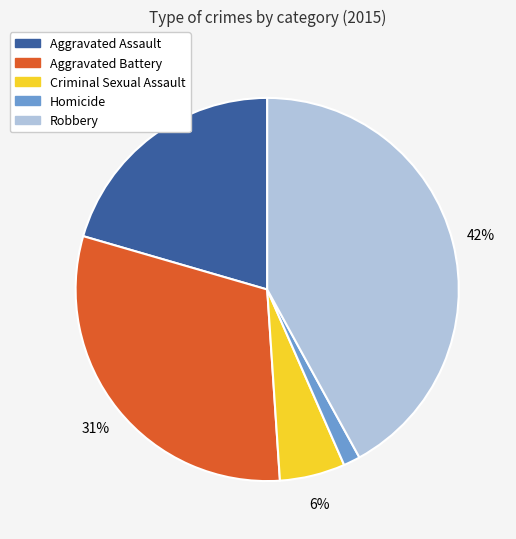

To the nearest percent, what percentage of the pie is Aggravated Assault?

21%